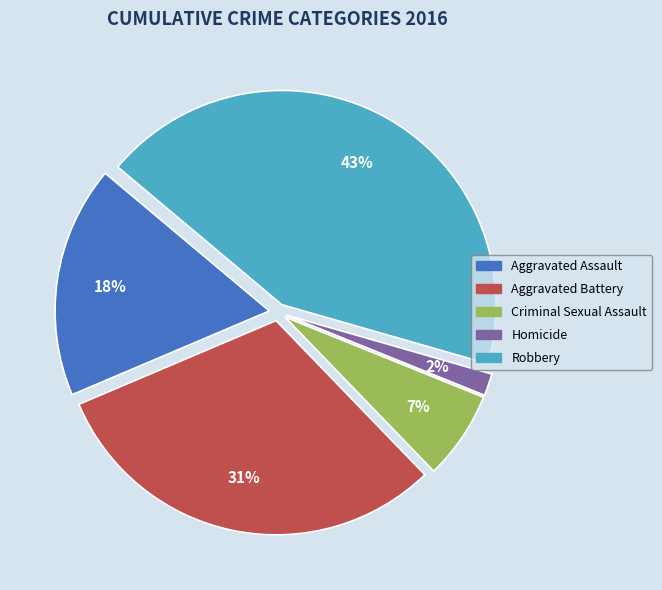

To the nearest percent, what is the difference between the Criminal Sexual Assault and Aggravated Battery slice percentages?

24%